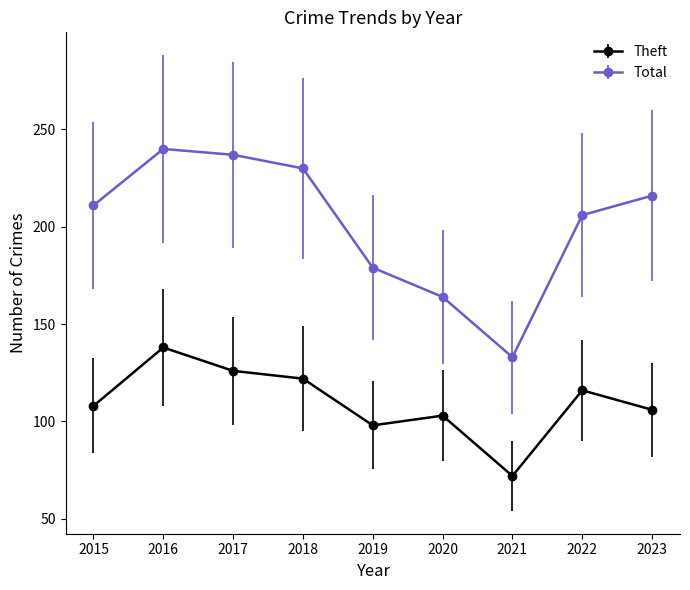

Which category has the lowest value in the Total series?

2021